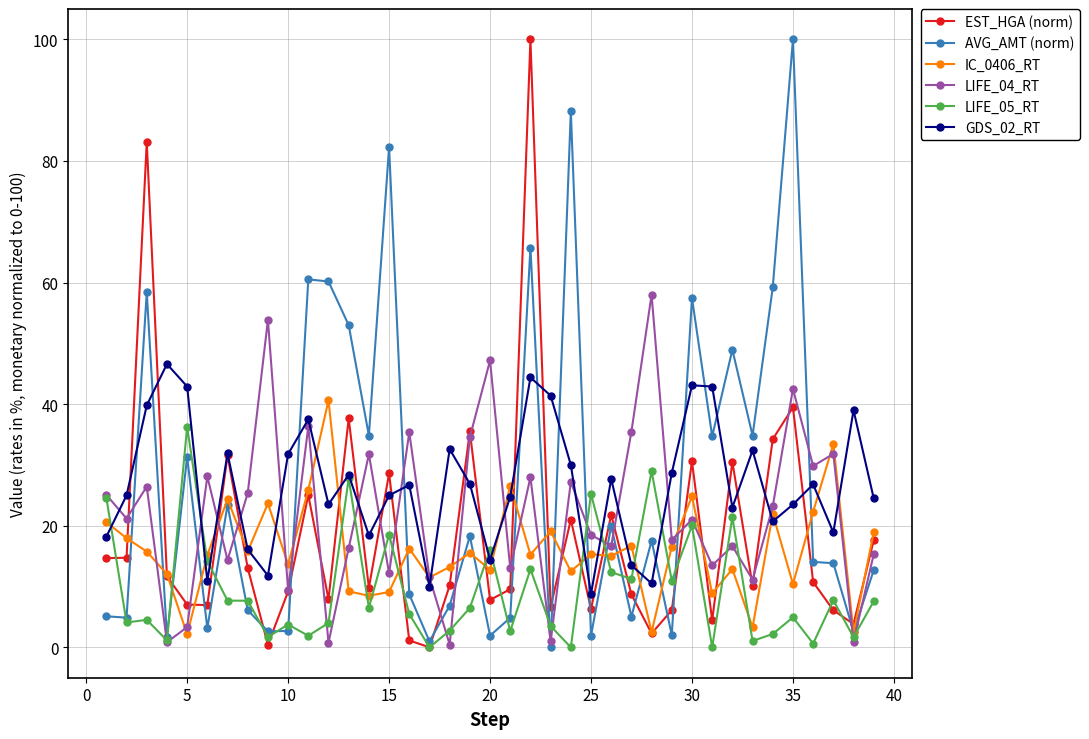

What is the maximum value shown in the chart?

100.0